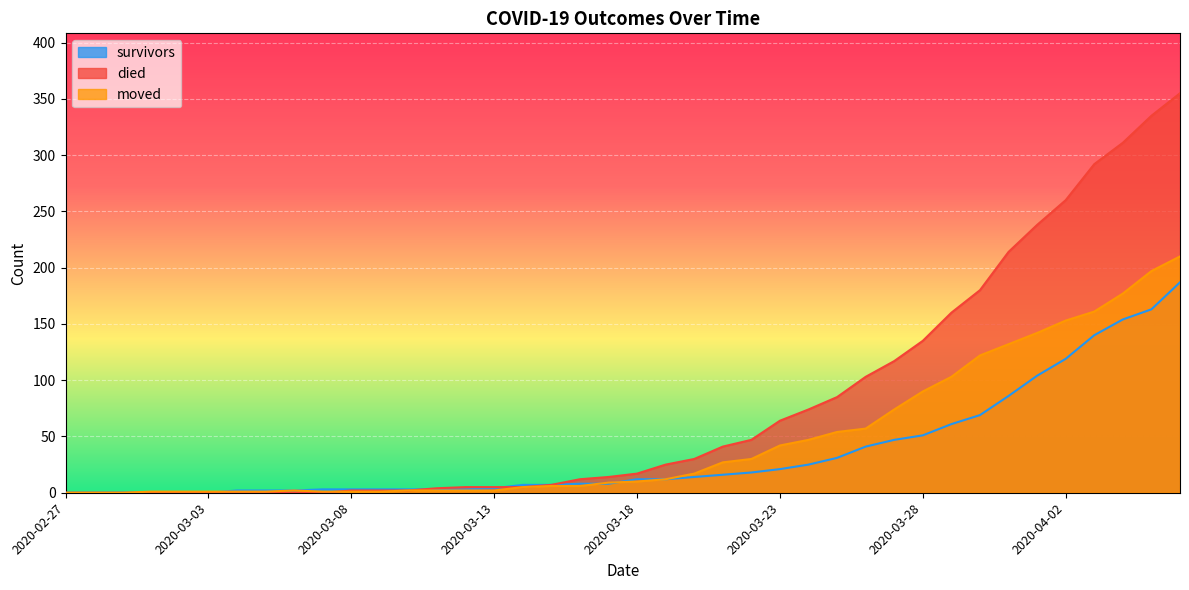

Does the chart display data point markers on the line(s)?

No